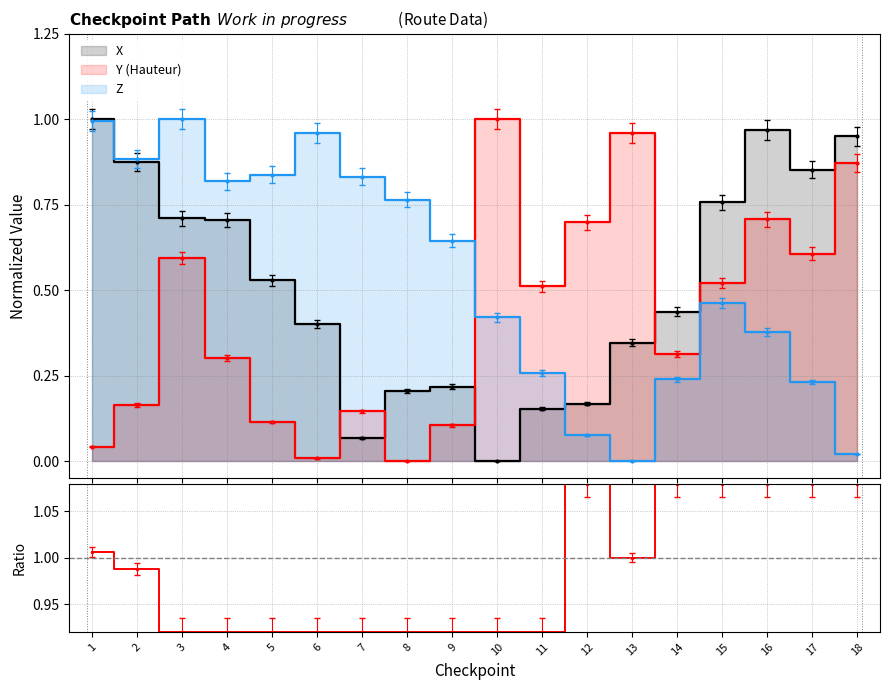

Reading right to left, what are all the values shown in this chart?

18=1.1	17=1.1	16=1.1	15=1.1	14=1.1	13=1.0	12=1.1	11=0.9	10=0.9	9=0.9	8=0.9	7=0.9	6=0.9	5=0.9	4=0.9	3=0.9	2=1.0	1=1.0